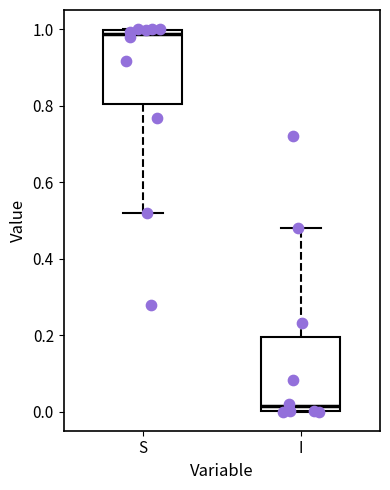

Where is the upper edge of the box for S on the y-axis? The values are not printed on the chart, so give them approximately, as read against the axis.

1.00